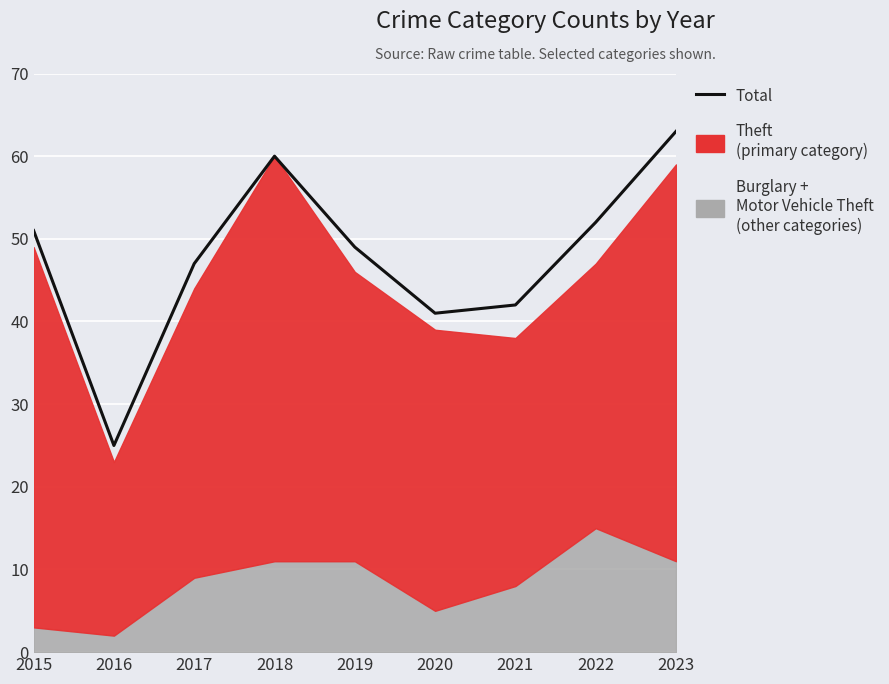

List the labels in order of value, largest first.

2023, 2018, 2022, 2015, 2019, 2017, 2021, 2020, 2016